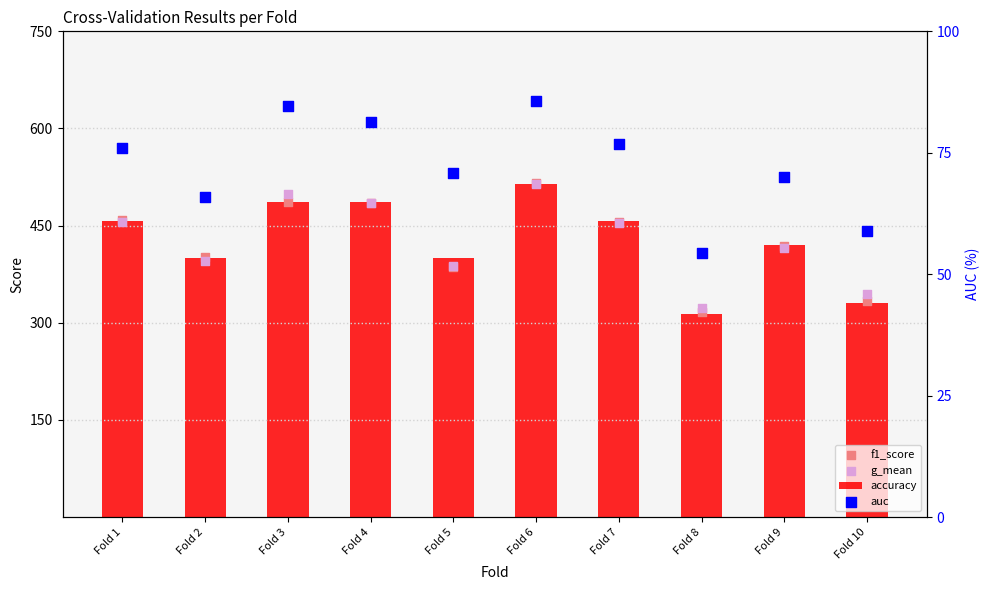

Is the value of g_mean at Fold 4 greater than the value of auc at Fold 2?

Yes